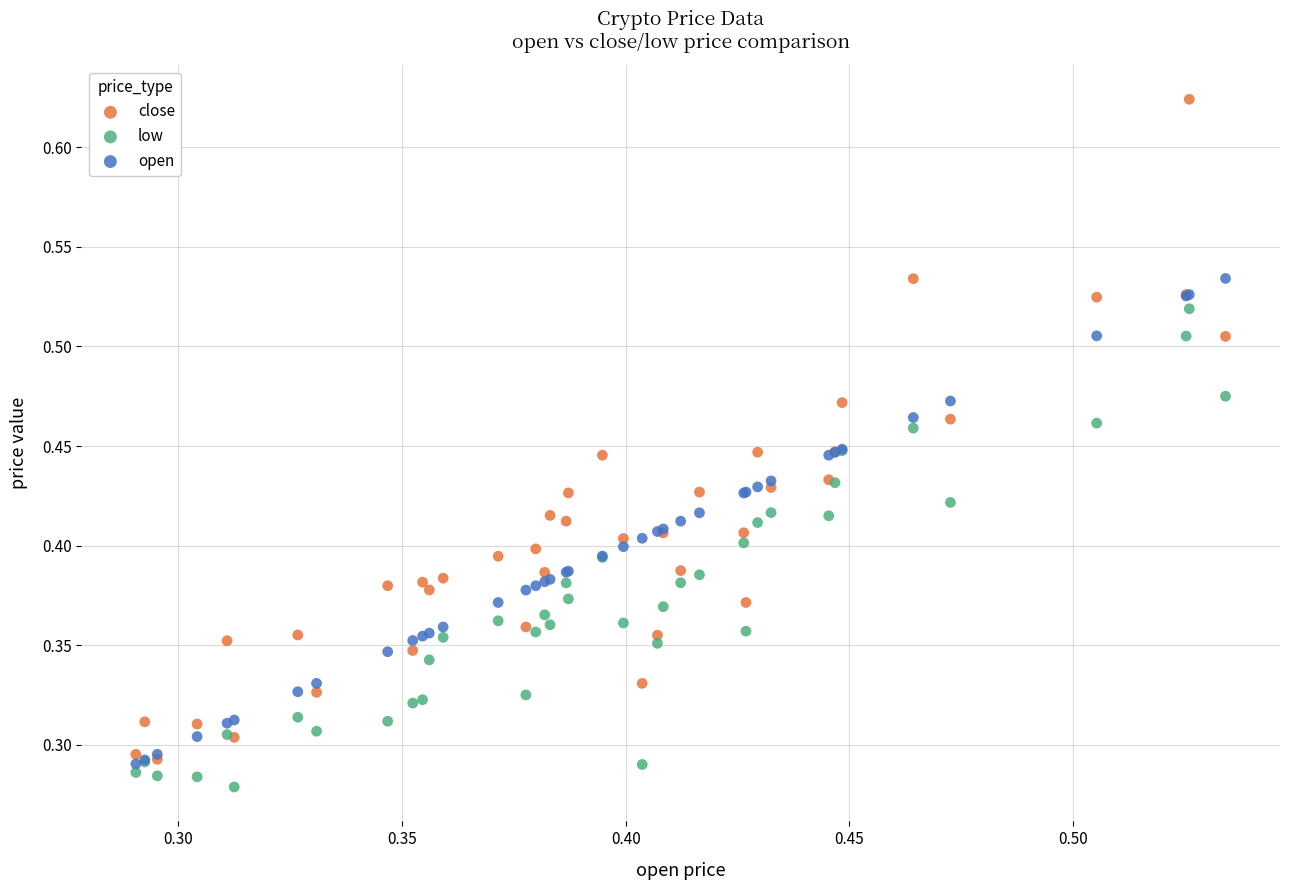

What are all the series names shown in the legend?

close, low, open